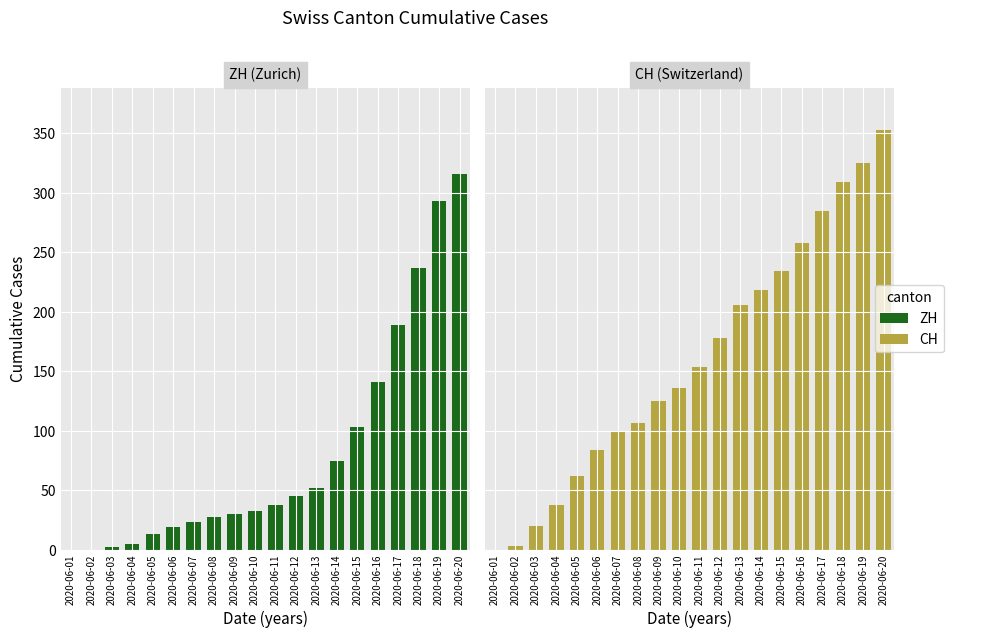

Is it true that CH equals 325 at 2020-06-19?

True